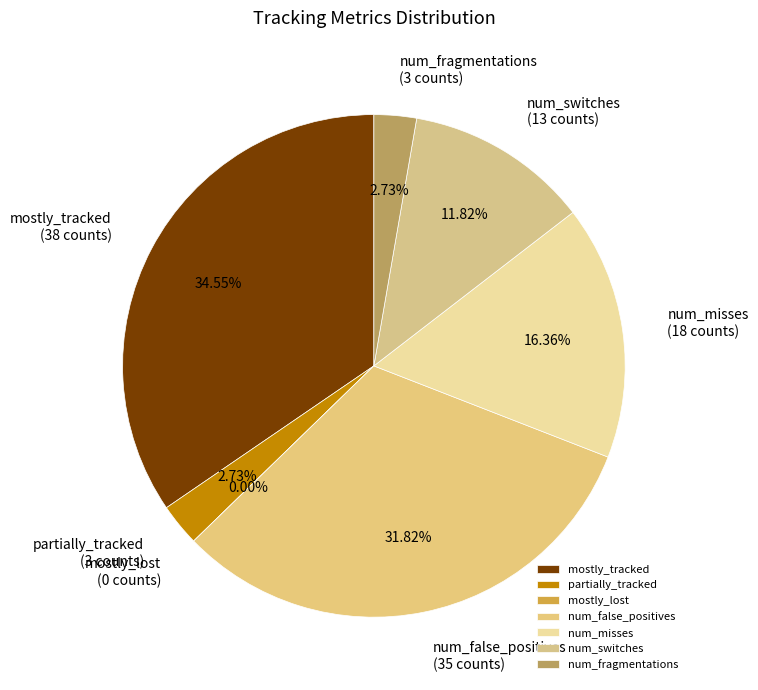

Count the number of slices in the pie.

7